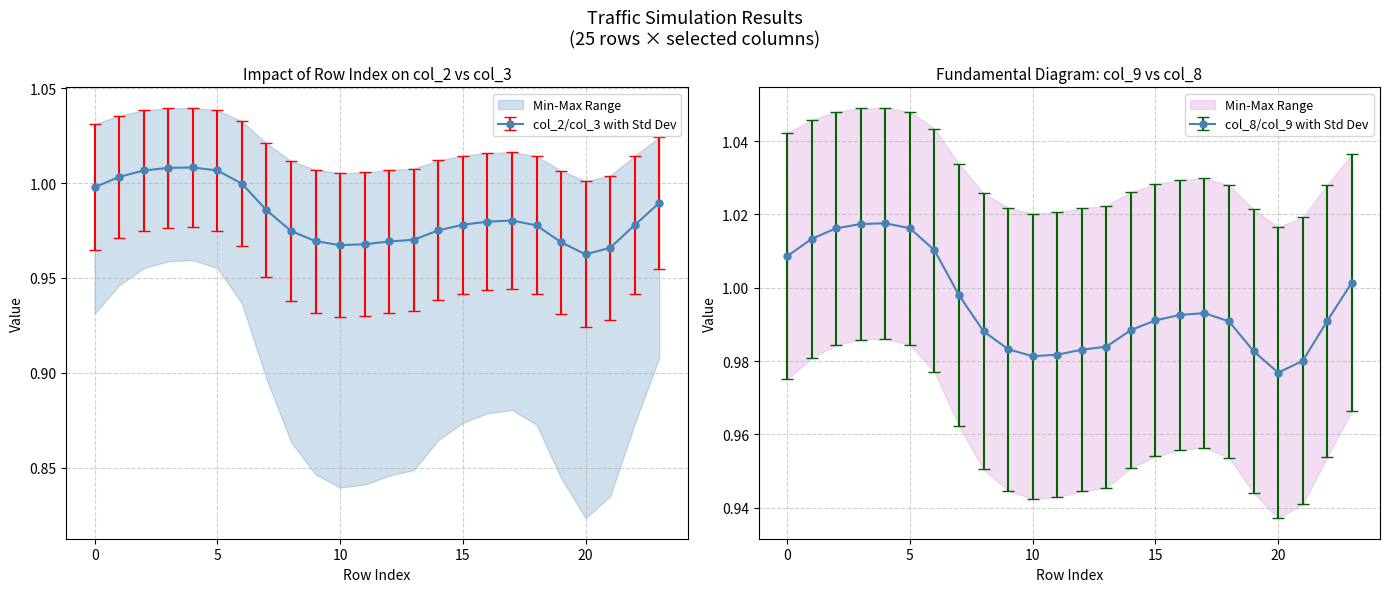

Which series has the largest total across all categories?

col_4